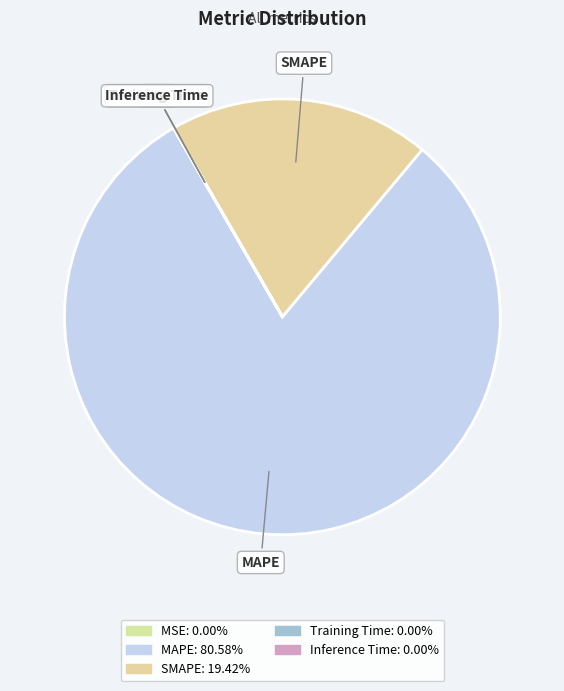

Does Training Time account for over 50% of the chart?

No